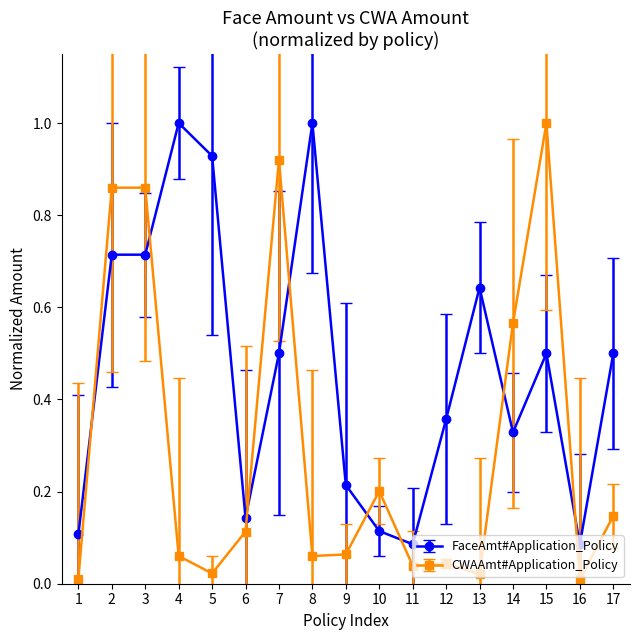

True or false: FaceAmt#Application_Policy has more than 2 interior local peaks.

True